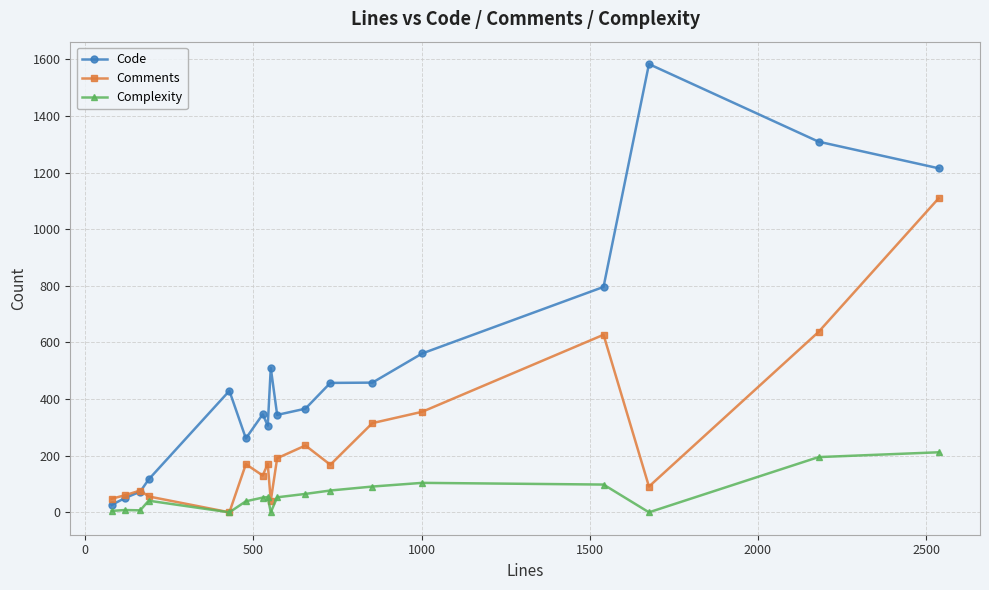

Count the number of data series in this chart.

3